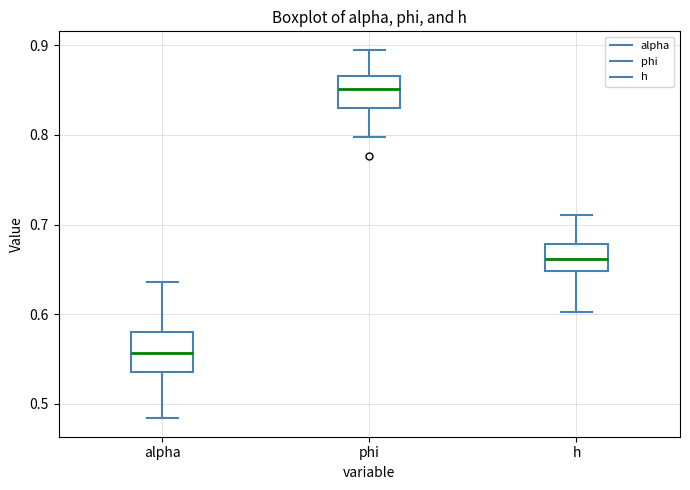

Which box's median line is the highest?

phi